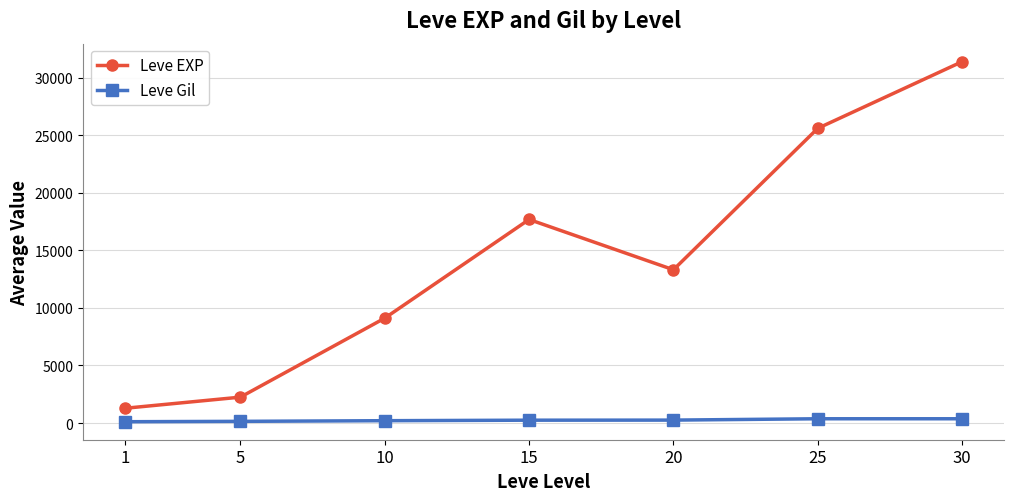

List the series in order of their peak value, highest first.

Leve EXP, Leve Gil